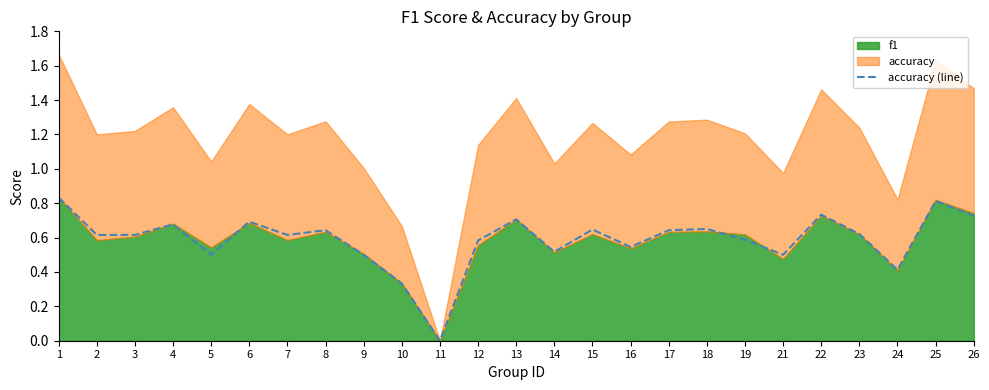

List the labels in order of value, smallest first.

11, 10, 24, 5, 9, 21, 14, 16, 12, 19, 2, 3, 7, 23, 8, 17, 15, 18, 4, 6, 13, 26, 22, 25, 1